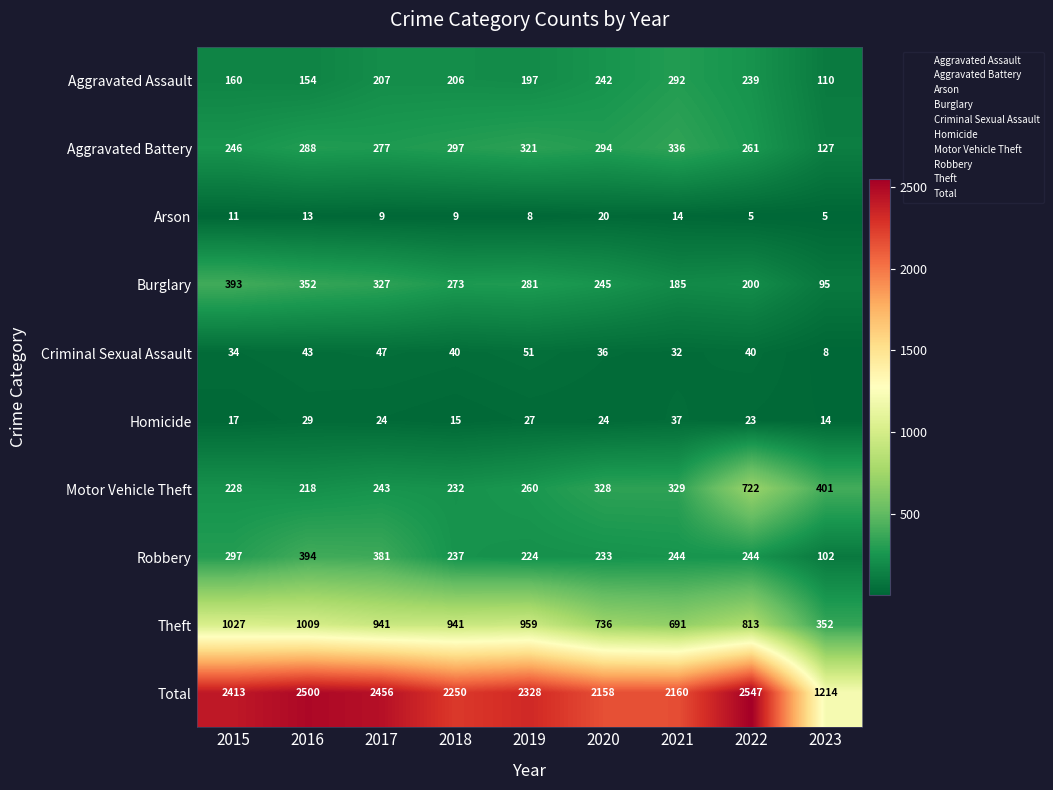

What is the difference between the second highest and second lowest values in the Total series?

342